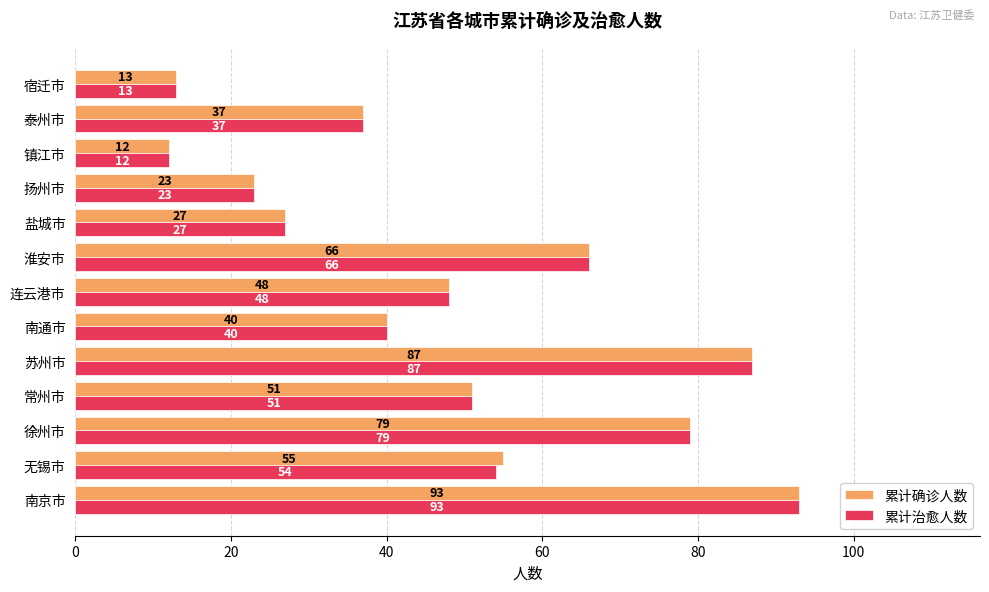

What value does the 累计治愈人数 series have at 宿迁市?

13